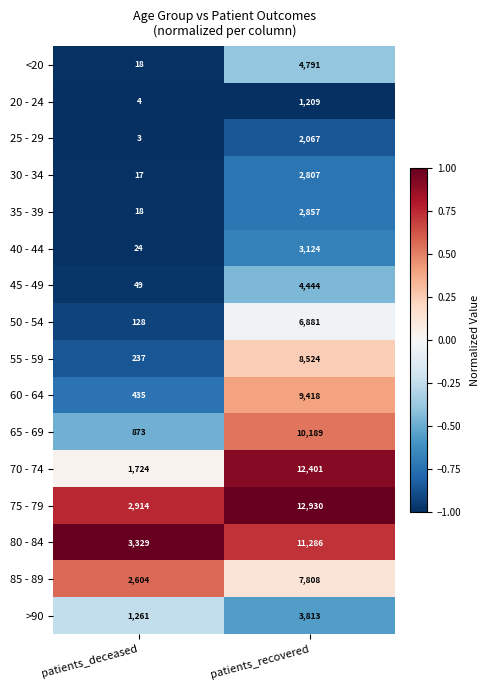

The 70 - 74 series shows 1724 at patients_deceased. True or false?

True